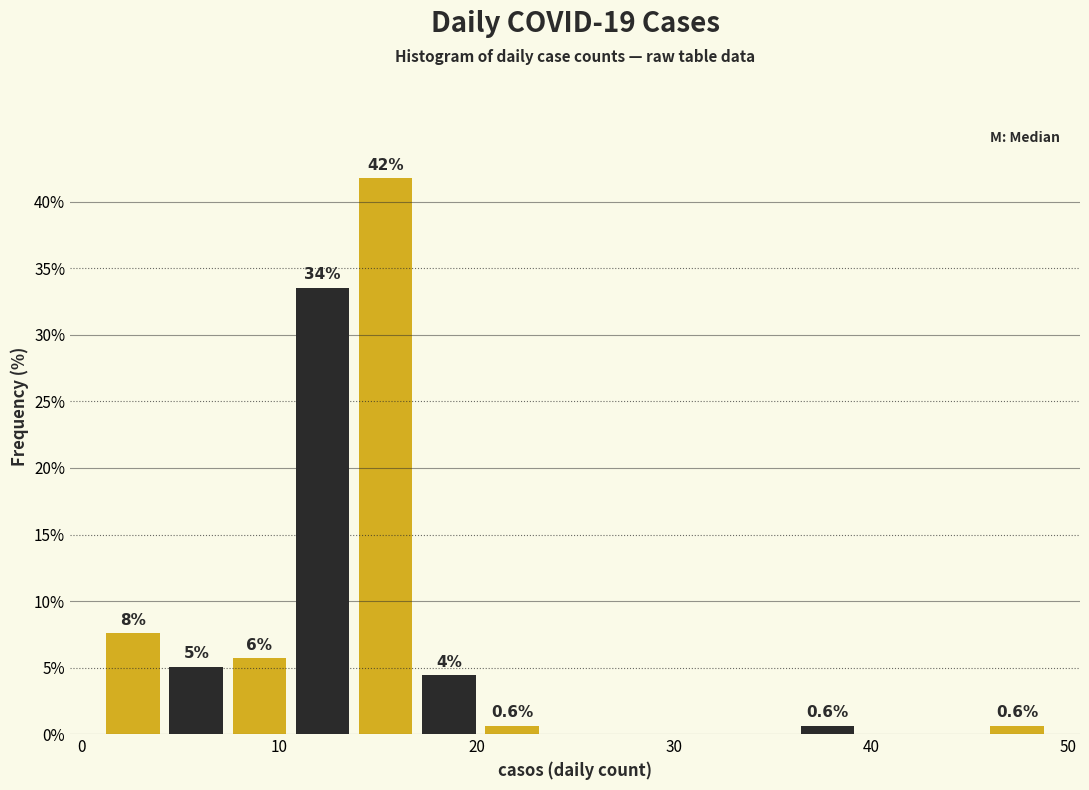

Read against the x-axis, roughly where is the centre of the tallest bar?

15